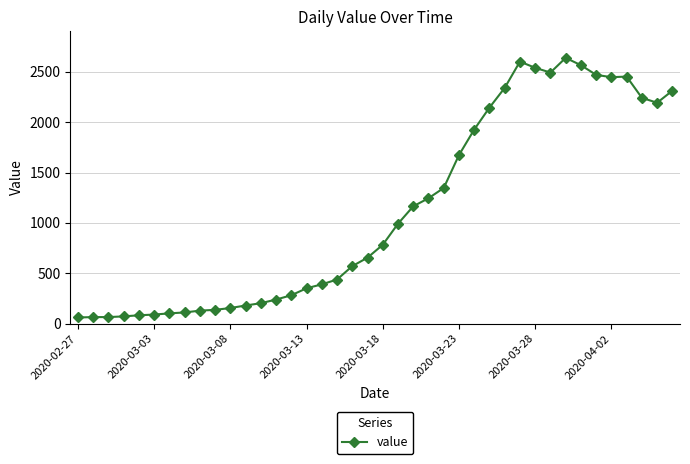

What is the difference between the second highest and second lowest values?

2537